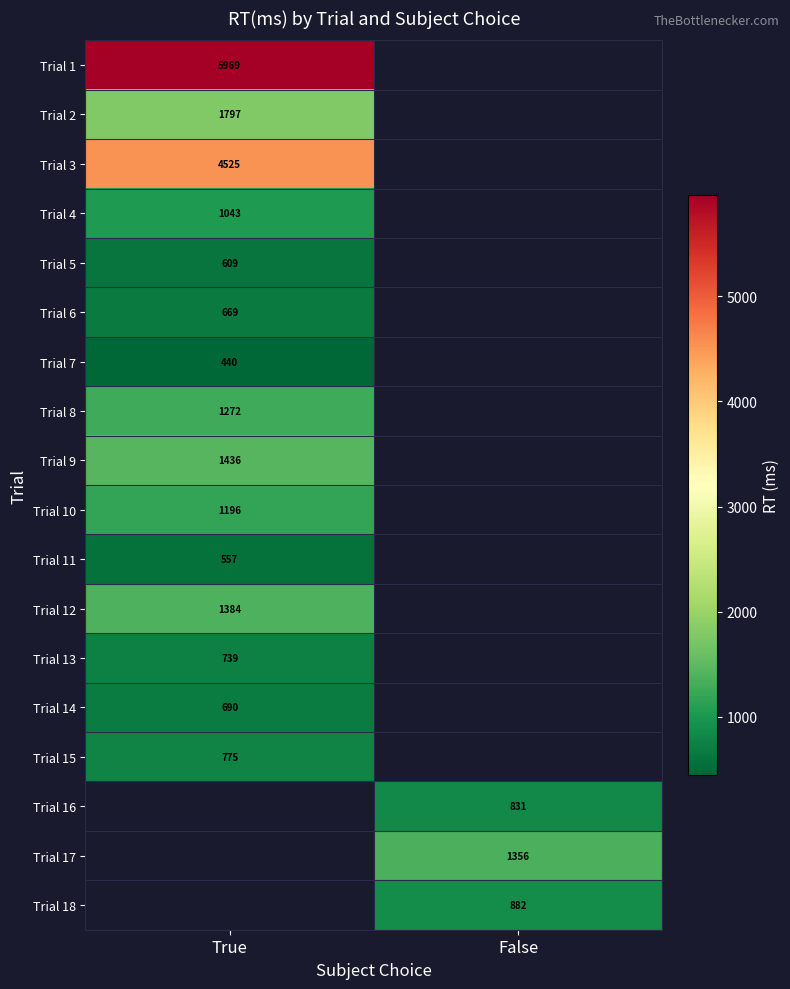

Is the value of Trial 5 at True greater than the value of Trial 4 at True?

No